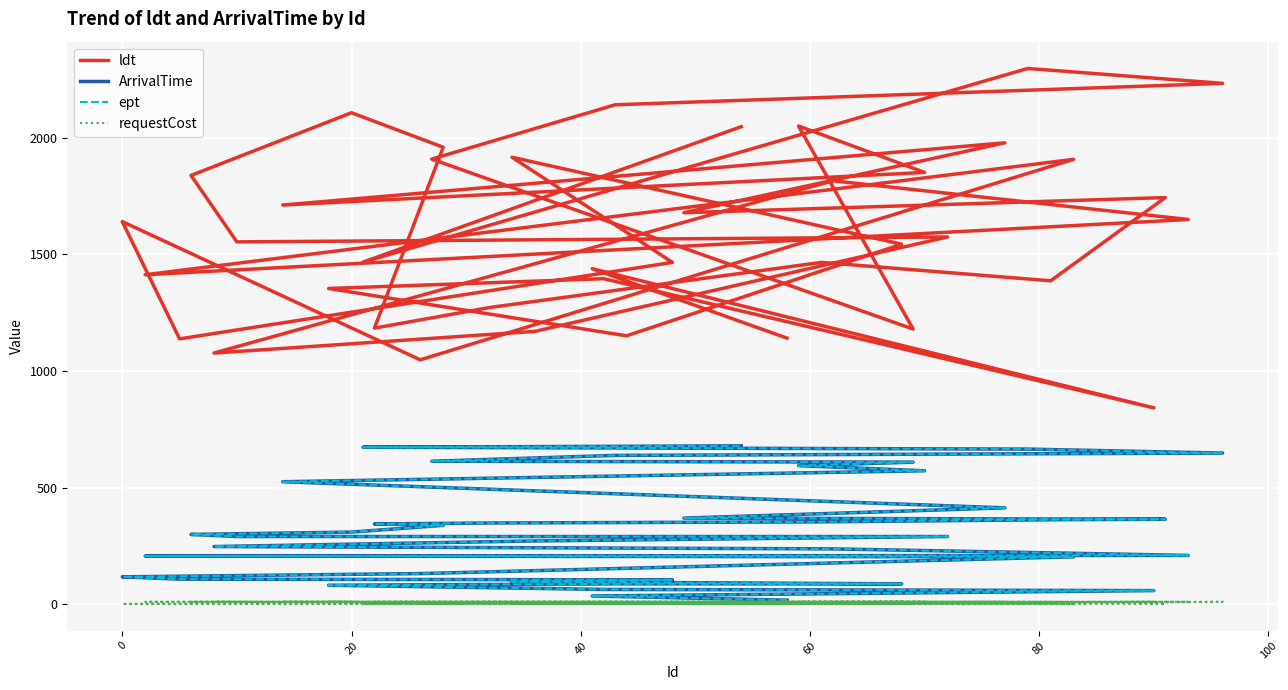

What is the minimum value shown in the chart?

1